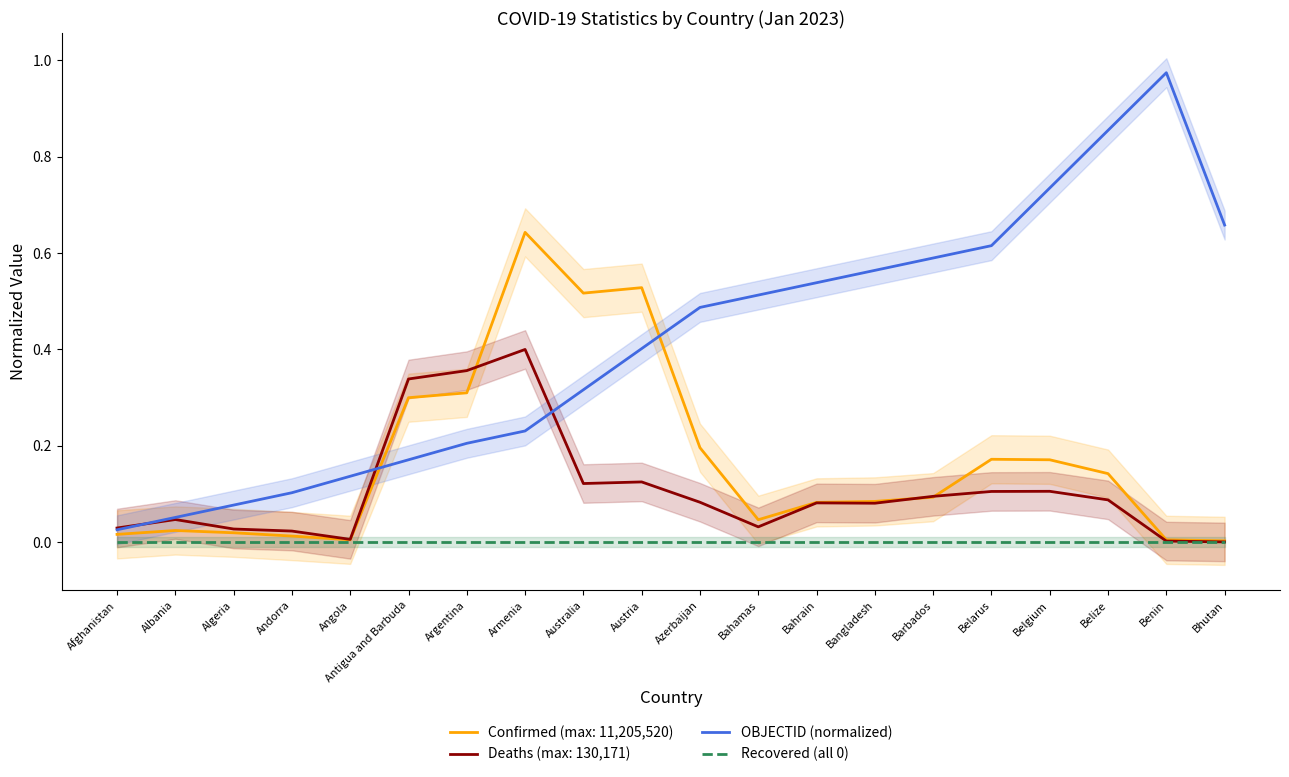

Reading right to left, transcribe all the data shown in this chart.

OBJECTID (normalized): 0.7	1.0	0.9	0.7	0.6	0.6	0.6	0.5	0.5	0.5	0.4	0.3	0.2	0.2	0.2	0.1	0.1	0.1	0.1	0.0
Recovered (all 0): 0.0	0.0	0.0	0.0	0.0	0.0	0.0	0.0	0.0	0.0	0.0	0.0	0.0	0.0	0.0	0.0	0.0	0.0	0.0	0.0